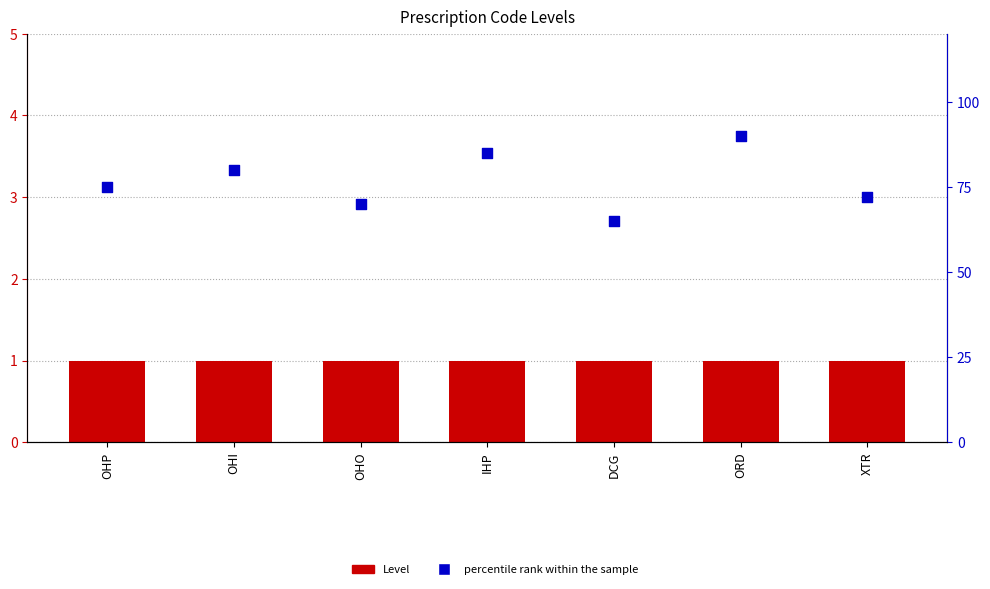

Which series has the largest total across all categories?

percentile rank within the sample